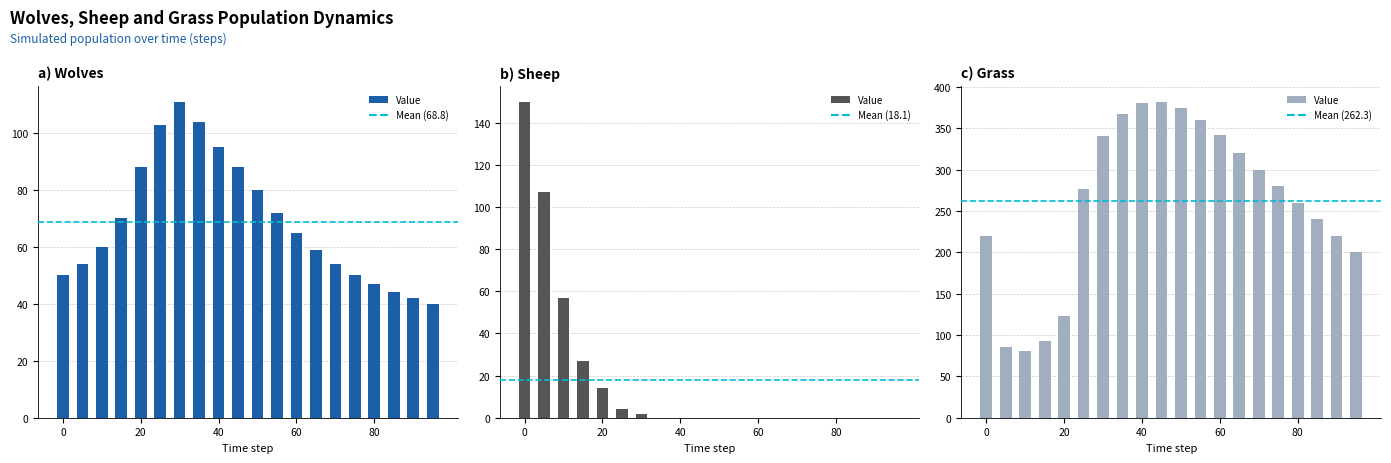

Which series changed the most between 30 and 90?

Grass